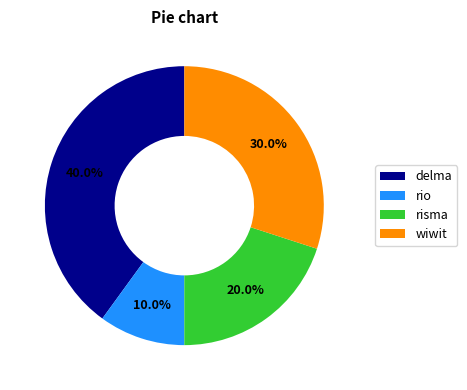

Is there any slice that represents more than half of the pie?

No